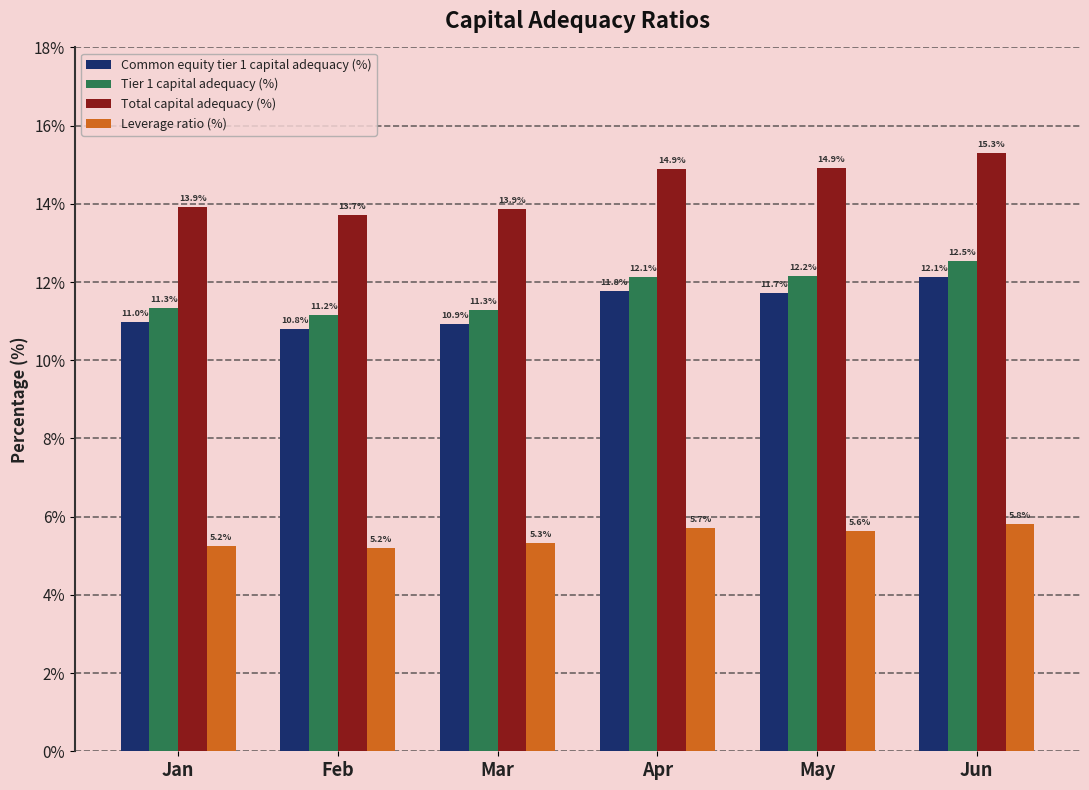

What is the value of the Leverage ratio (%) bar at the 5th from the left?

5.6